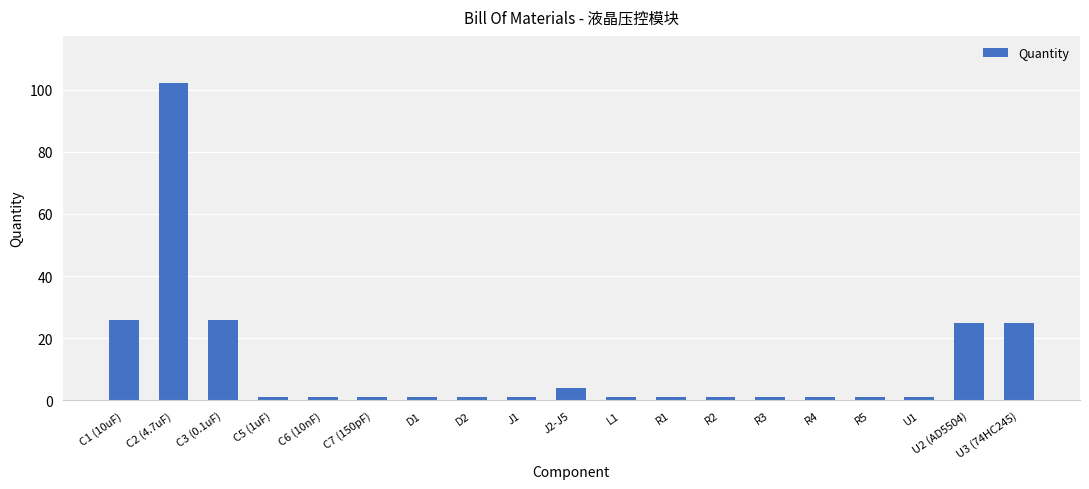

What is the label of the 11th bar from the right?

J1